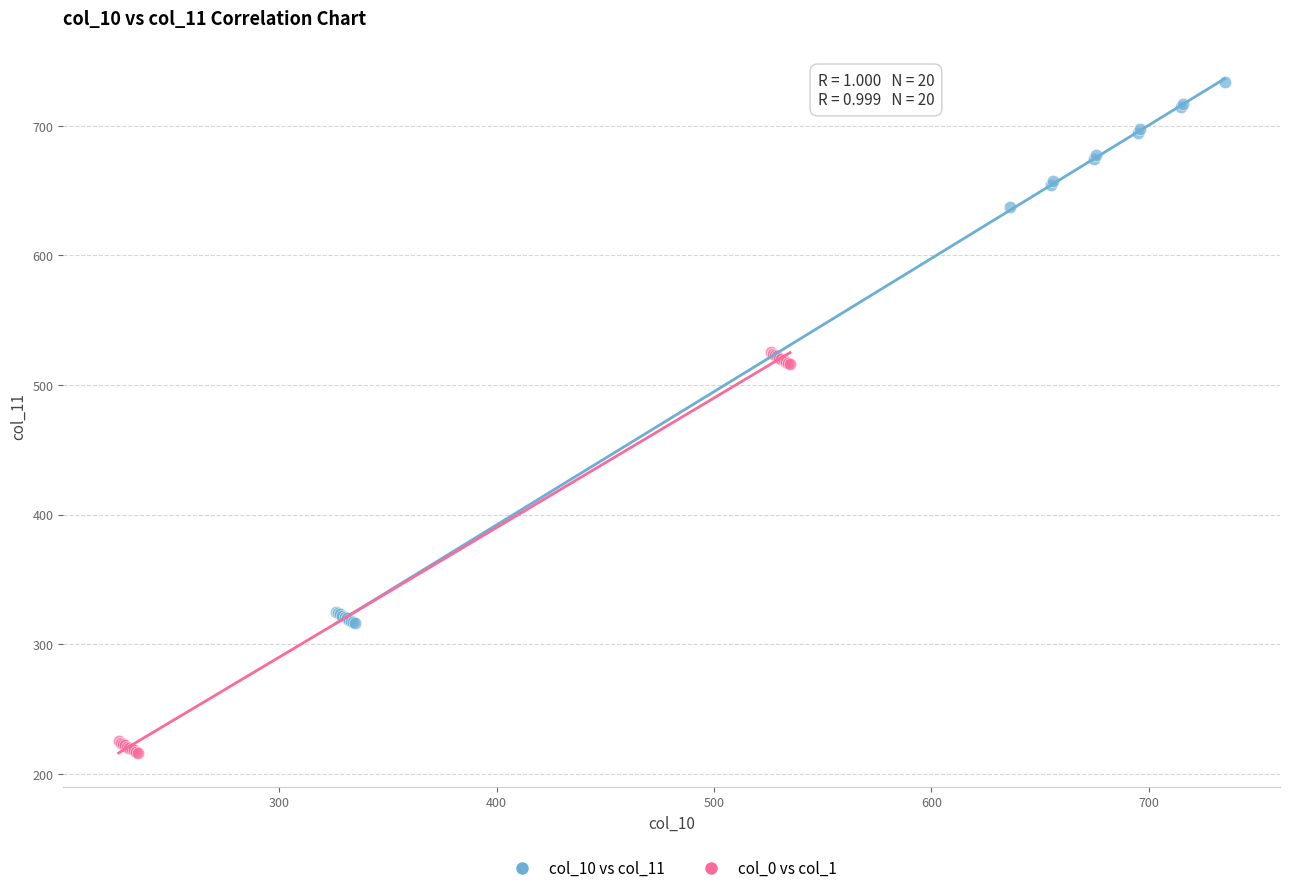

Which series reaches the maximum Y coordinate?

col_10 vs col_11